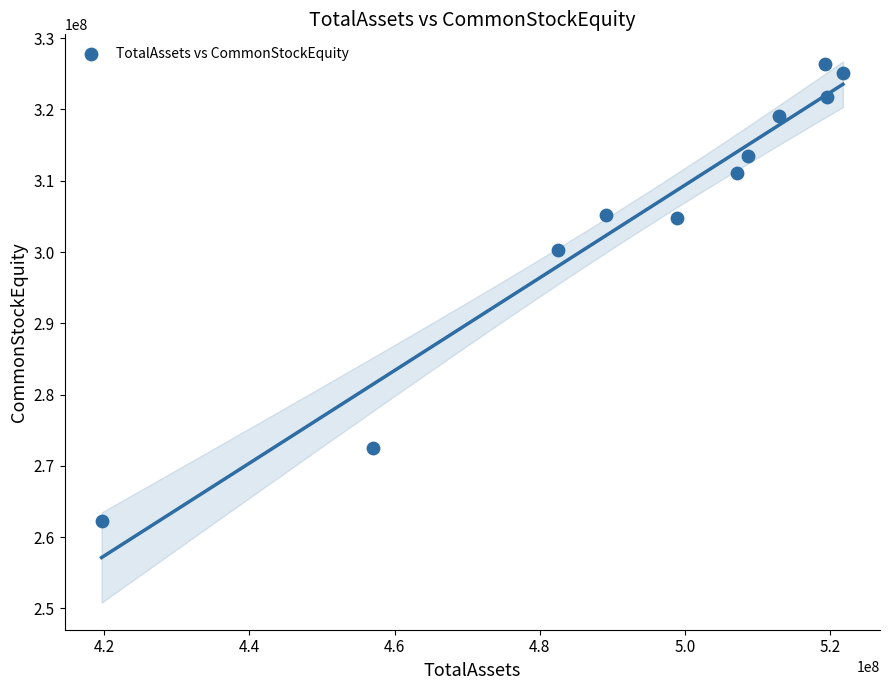

What is the average Y value?

305641272